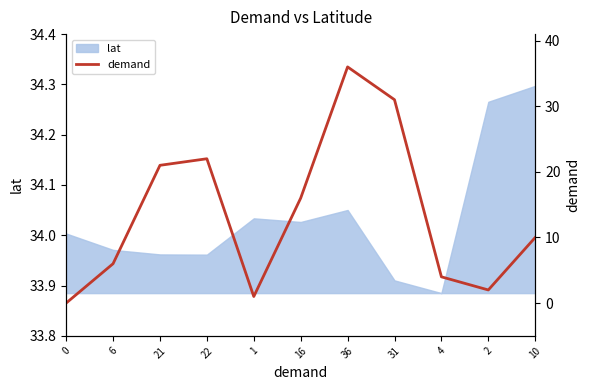

Reading right to left, list all the values displayed in this chart.

10	2	4	31	36	16	1	22	21	6	0